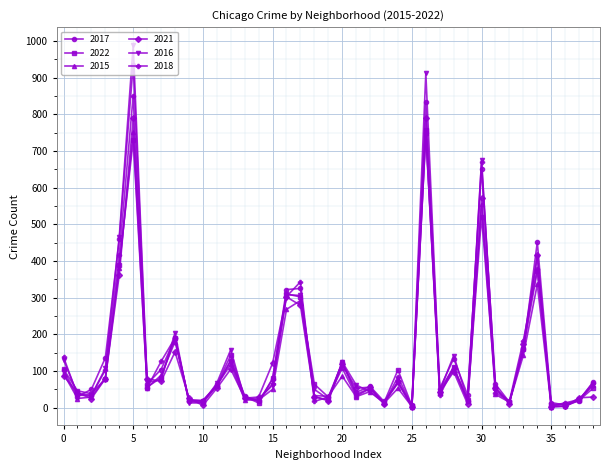

What are all the series names shown in the legend?

2017, 2022, 2015, 2021, 2016, 2018